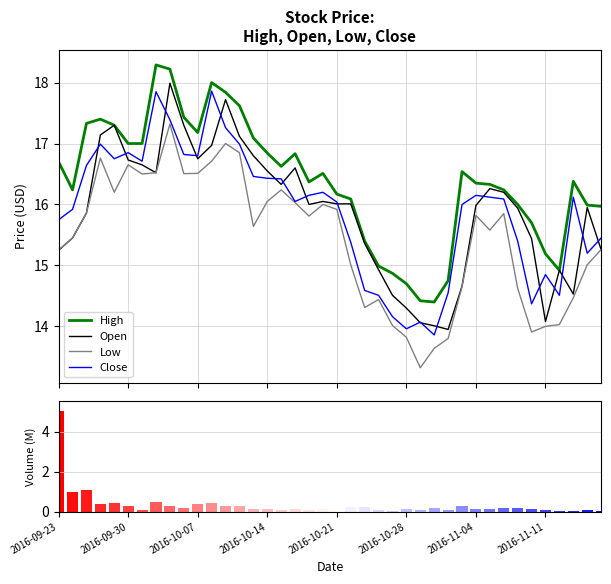

Reading left to right, transcribe all the data shown in this chart.

High: 16.7	16.2	17.3	17.4	17.3	17.0	17.0	18.3	18.2	17.4	17.2	18.0	17.8	17.6	17.1	16.8	16.6	16.8	16.4	16.5	16.2	16.1	15.4	15.0	14.9	14.7	14.4	14.4	14.8	16.5	16.4	16.3	16.2	16.0	15.7	15.2	14.9	16.4	16.0	16.0
Open: 15.2	15.4	15.9	17.1	17.3	16.7	16.6	16.5	18.0	17.3	16.8	17.0	17.7	17.1	16.8	16.6	16.3	16.6	16.0	16.1	16.0	16.0	15.4	14.9	14.5	14.3	14.1	14.0	13.9	14.7	16.0	16.3	16.2	15.9	15.4	14.1	14.9	14.5	15.9	15.3
Low: 15.2	15.4	15.9	16.8	16.2	16.7	16.5	16.5	17.3	16.5	16.5	16.7	17.0	16.9	15.6	16.1	16.2	16.0	15.8	16.0	15.9	15.0	14.3	14.4	14.0	13.8	13.3	13.6	13.8	14.7	15.8	15.6	15.8	14.6	13.9	14.0	14.0	14.5	15.0	15.3
Close: 15.8	15.9	16.6	17.0	16.8	16.9	16.7	17.9	17.4	16.8	16.8	17.9	17.3	17.0	16.5	16.4	16.4	16.1	16.1	16.2	16.0	15.4	14.6	14.5	14.2	14.0	14.1	13.9	14.6	16.0	16.1	16.1	16.1	15.4	14.4	14.8	14.5	16.1	15.2	15.4
Volume: 5.0	1.0	1.1	0.4	0.5	0.3	0.1	0.5	0.3	0.2	0.4	0.5	0.3	0.3	0.2	0.1	0.1	0.1	0.1	0.1	0.1	0.2	0.2	0.1	0.1	0.1	0.1	0.2	0.1	0.3	0.1	0.2	0.2	0.2	0.2	0.1	0.0	0.1	0.1	0.0